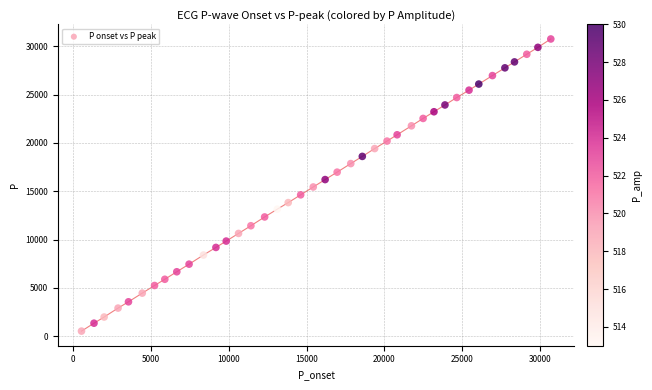

What is the range of X values (max minus min)?

30175